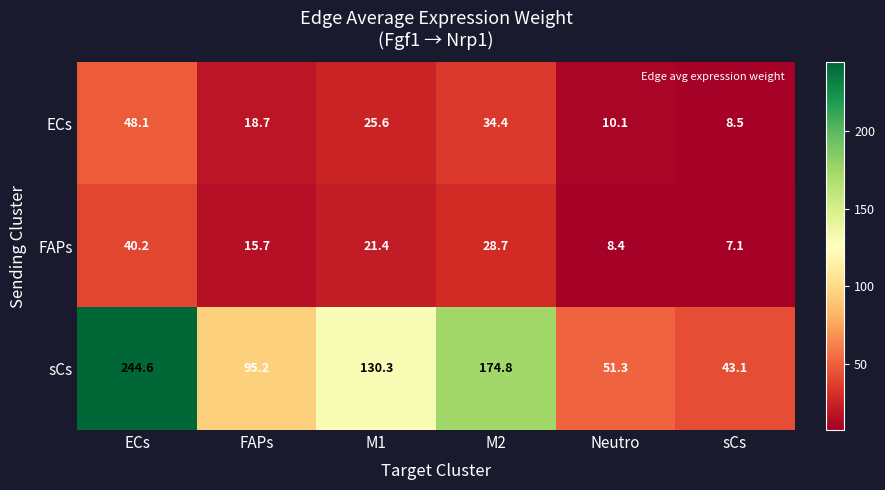

The value of ECs at FAPs is 32.4. True or false?

False